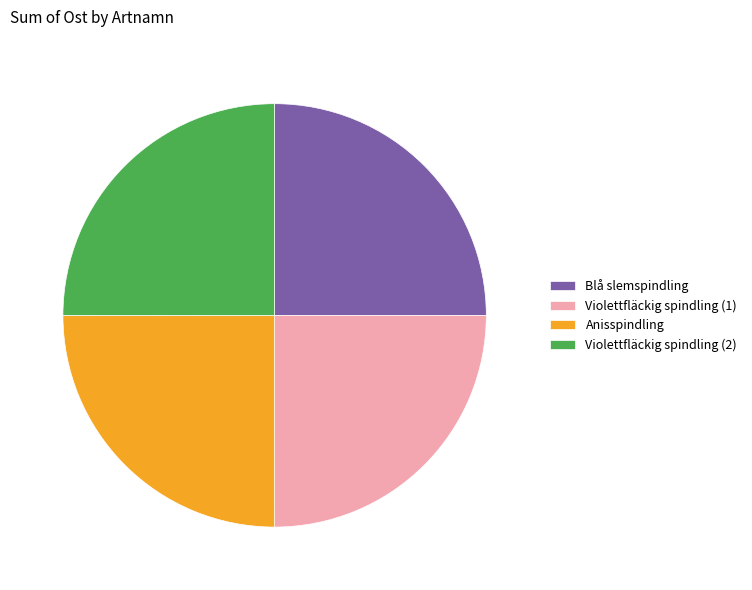

Is it true that Violettfläckig spindling (1) is 25% of the pie?

True